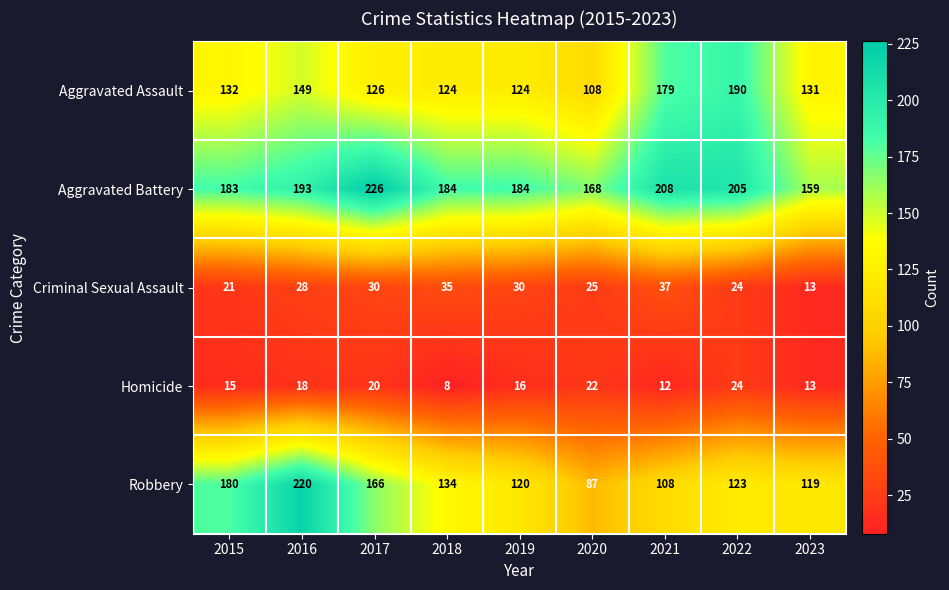

What is the spread (max minus min) of values at 2015?

168